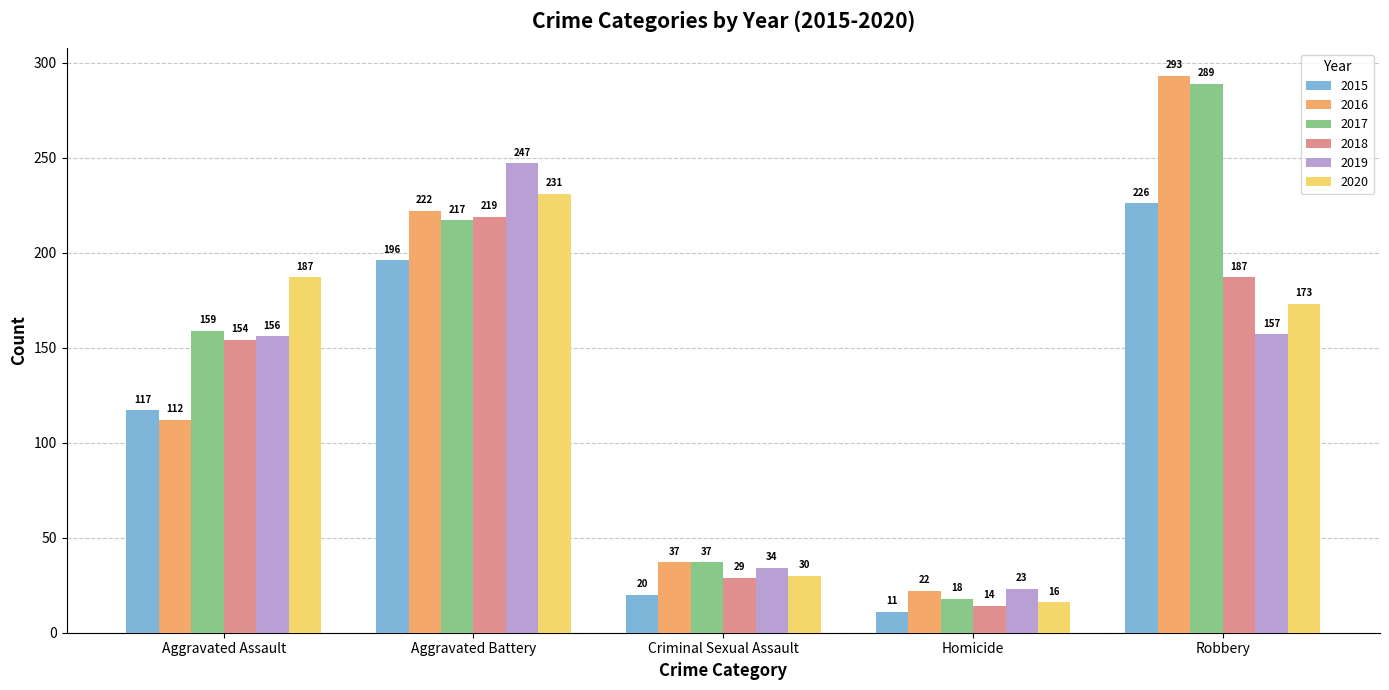

What is the sum of the 2015 values at Robbery and Criminal Sexual Assault?

246